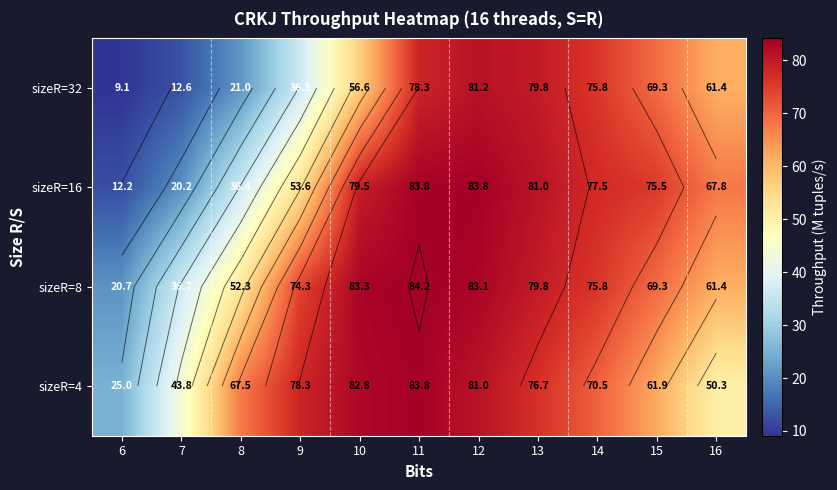

Between 13 and 10, which is larger?

10